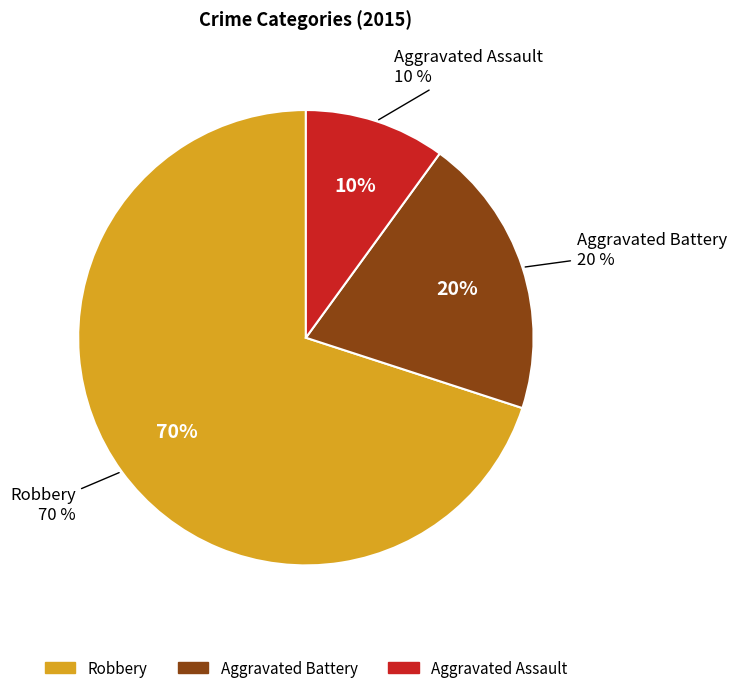

What is the majority slice?

Robbery